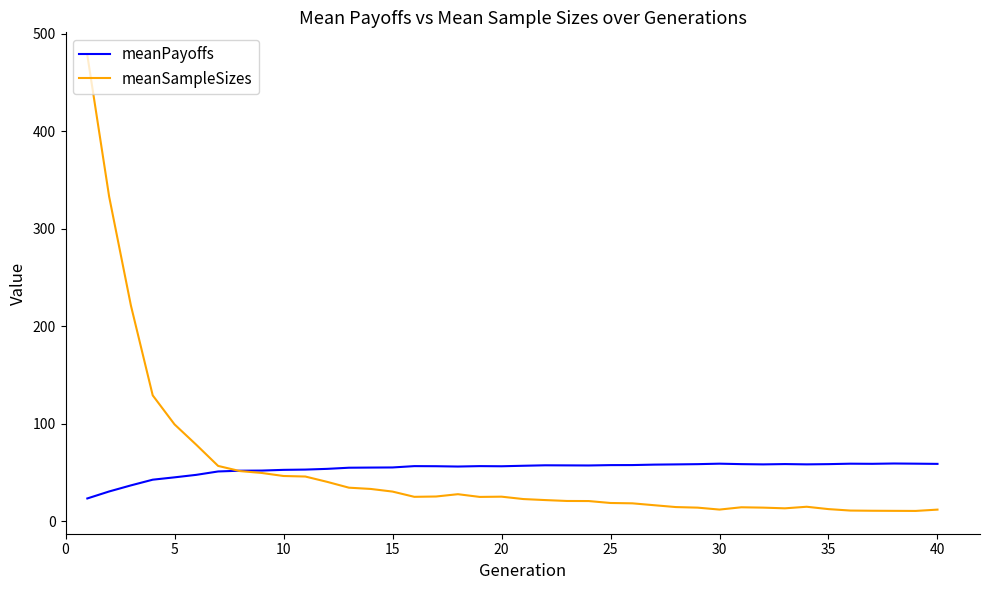

Which series has the largest range (max minus min)?

meanSampleSizes